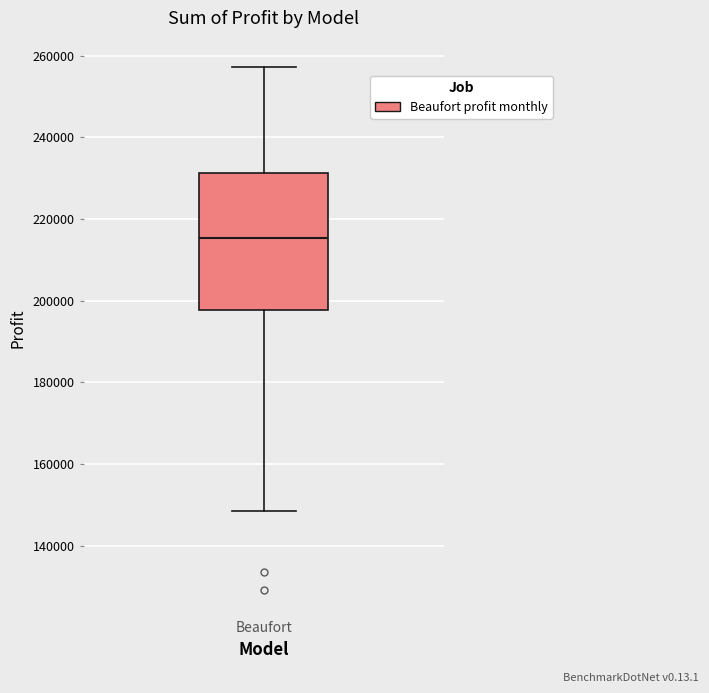

Transcribe this box plot: give where the median line is, the range the box spans, and where the two whiskers end, as read against the y-axis. The values are not printed on the chart, so give them approximately, as read against the axis.

median 216000, box 198000 to 232000, whiskers 148000 to 258000